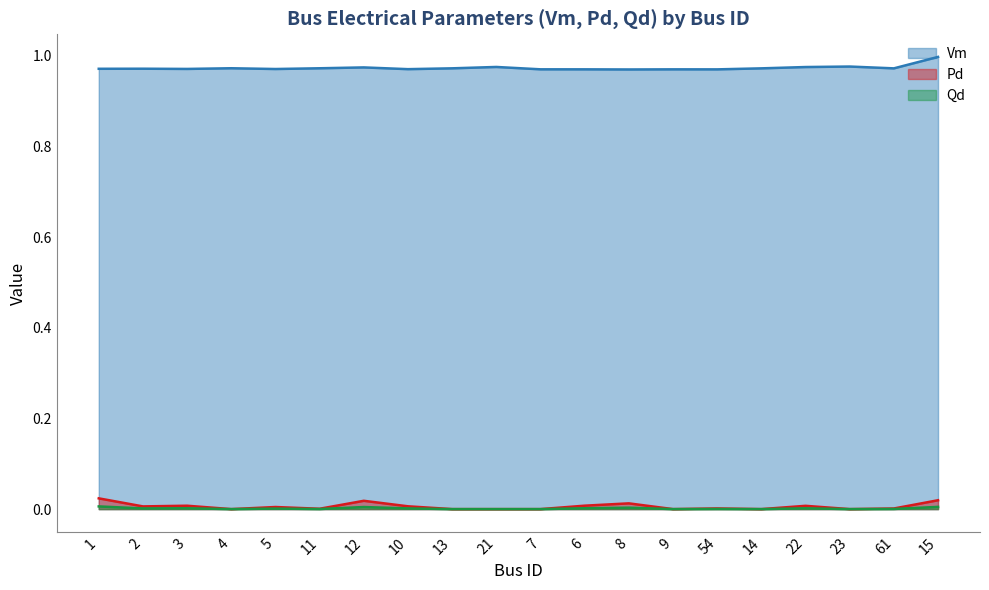

At which label does Qd reach its peak?

1